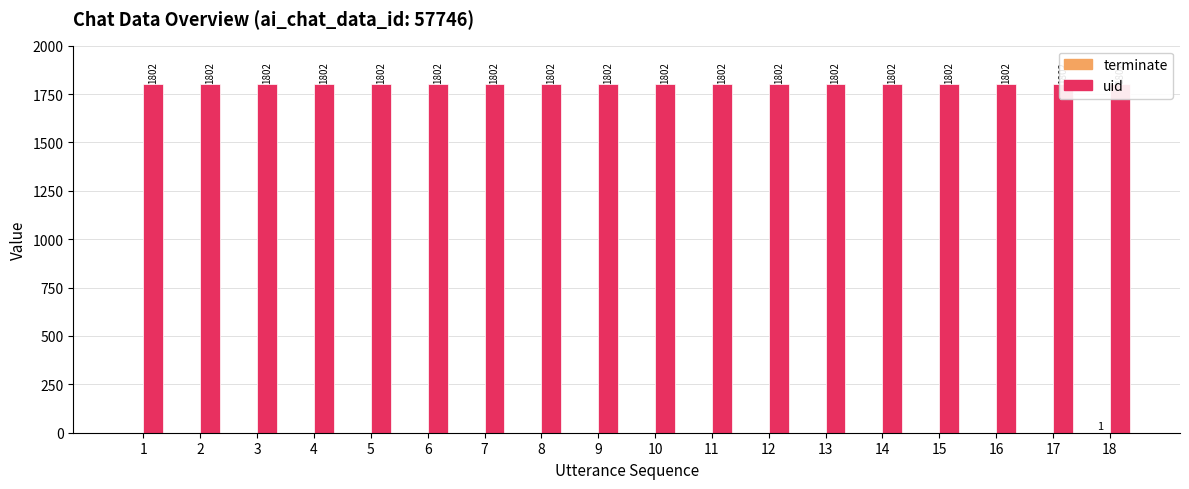

How many data points in terminate are above 0?

1